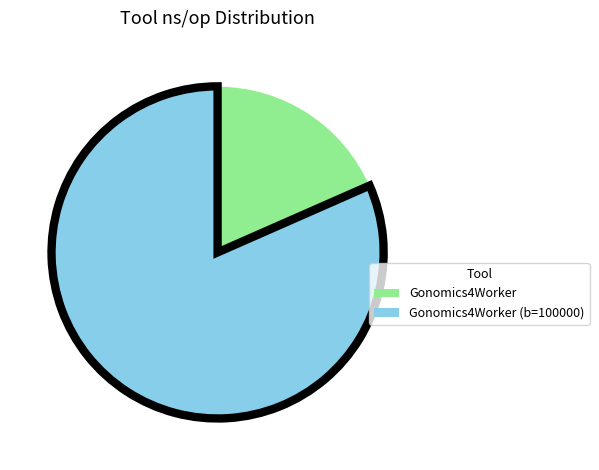

Is there a majority slice in this chart?

Yes